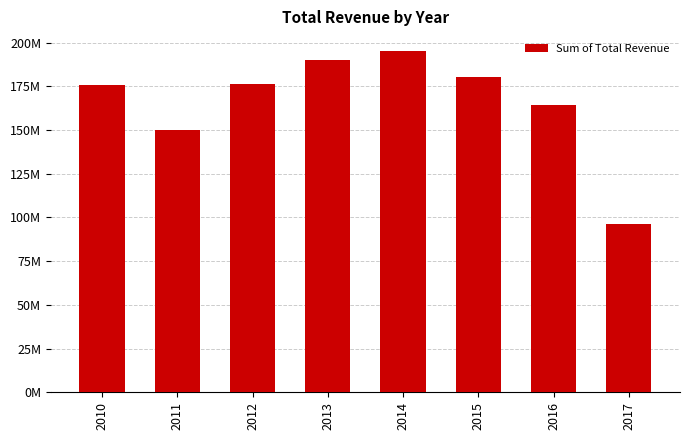

What is the sum of all values?

1327321840.3